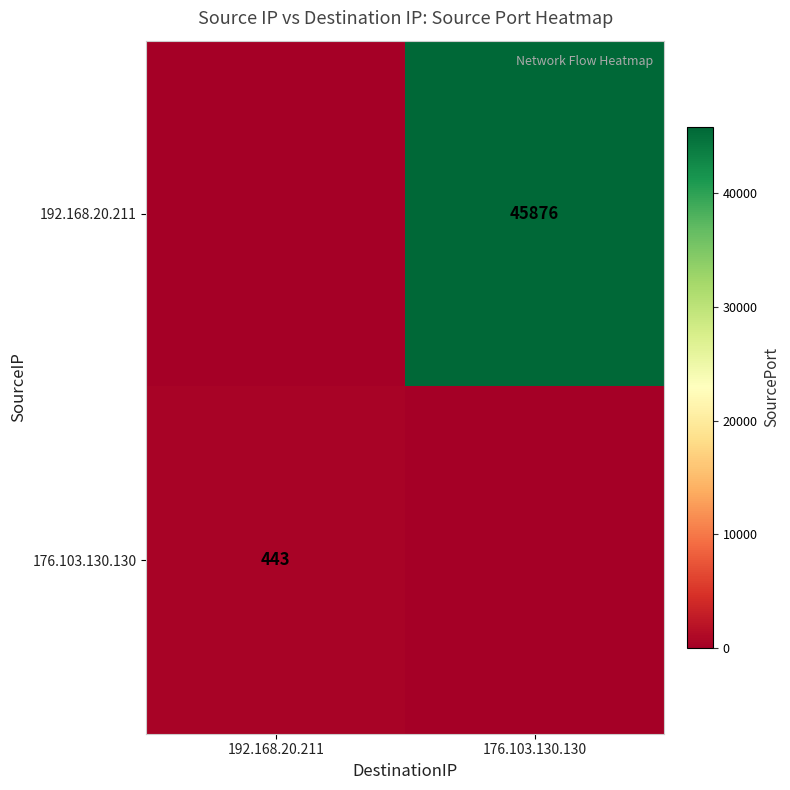

The value of 192.168.20.211 at 176.103.130.130 is 45876. True or false?

True